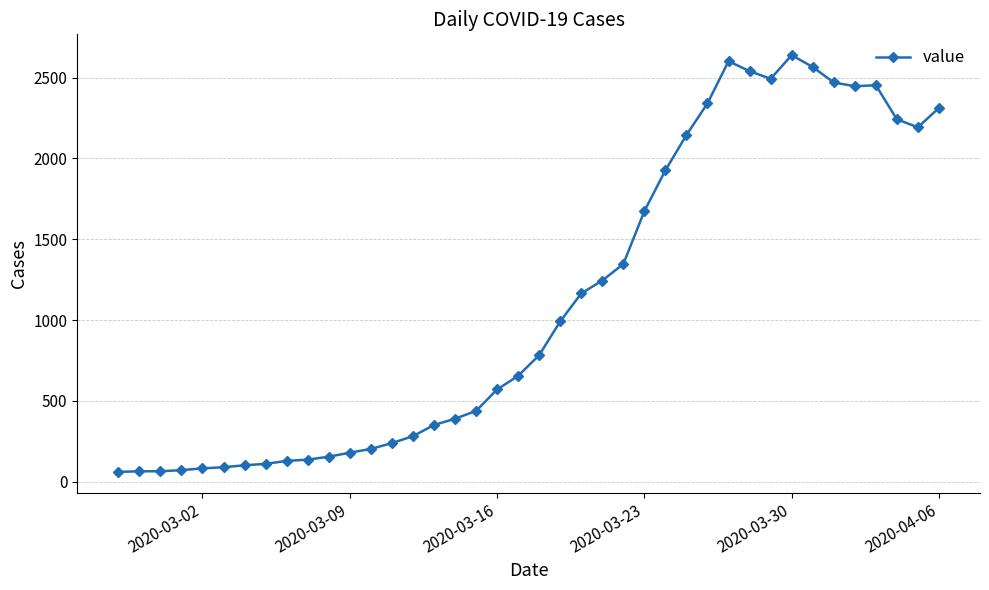

What is the greatest value displayed?

2639